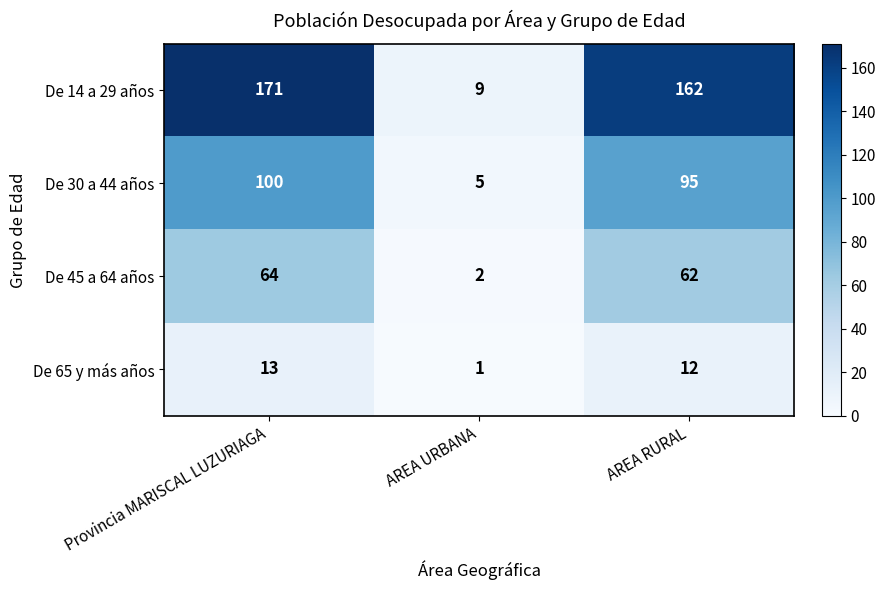

Which series has the largest total across all categories?

De 14 a 29 años